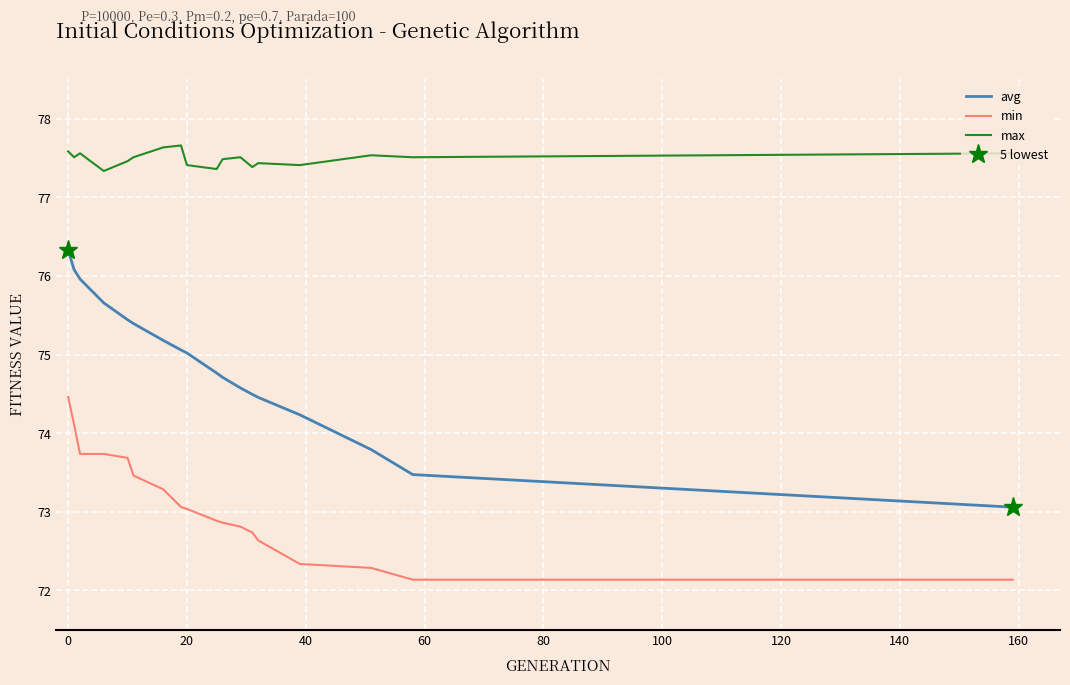

List the series in order of their overall mean, highest first.

max, avg, min